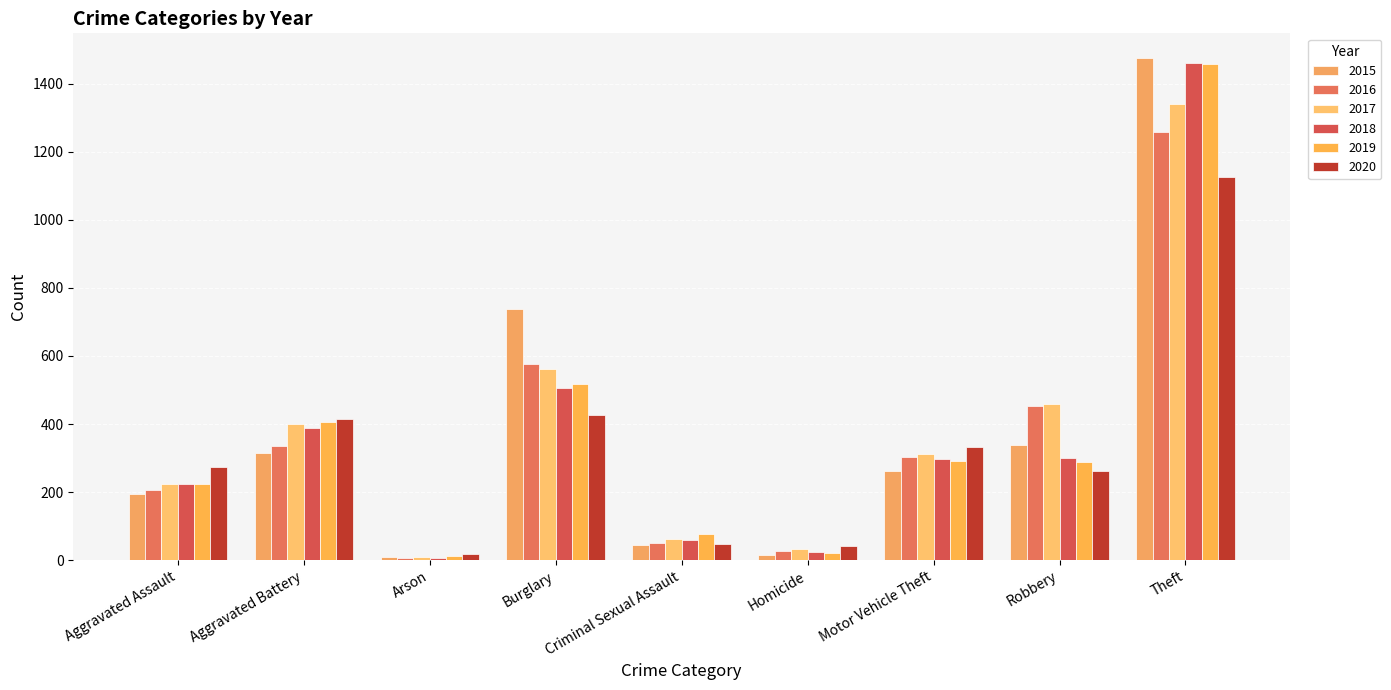

Is the value of 2017 at Theft greater than the value of 2016 at Criminal Sexual Assault?

Yes